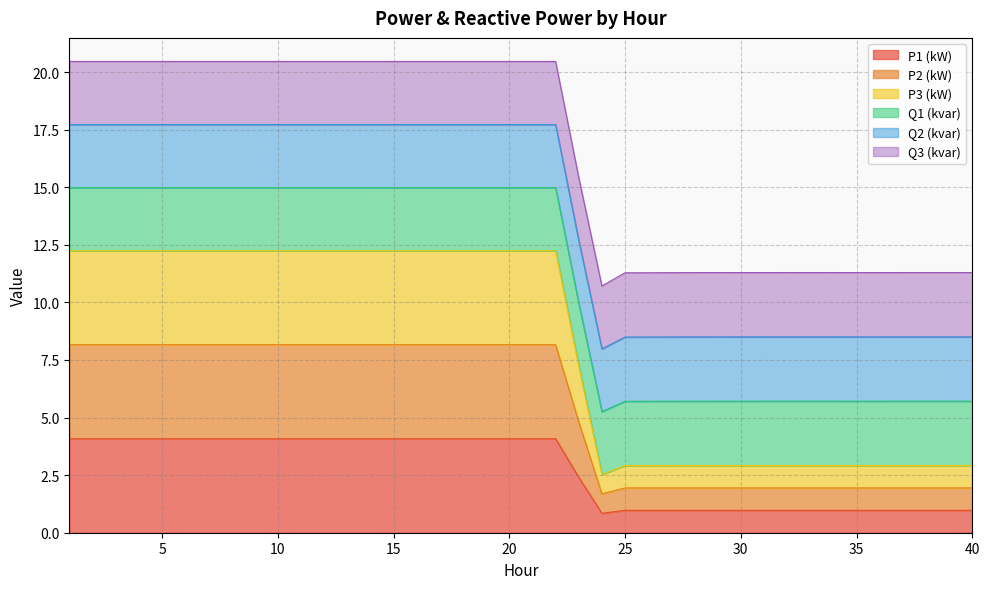

What is the lowest value of the P1 (kW) series?

0.8